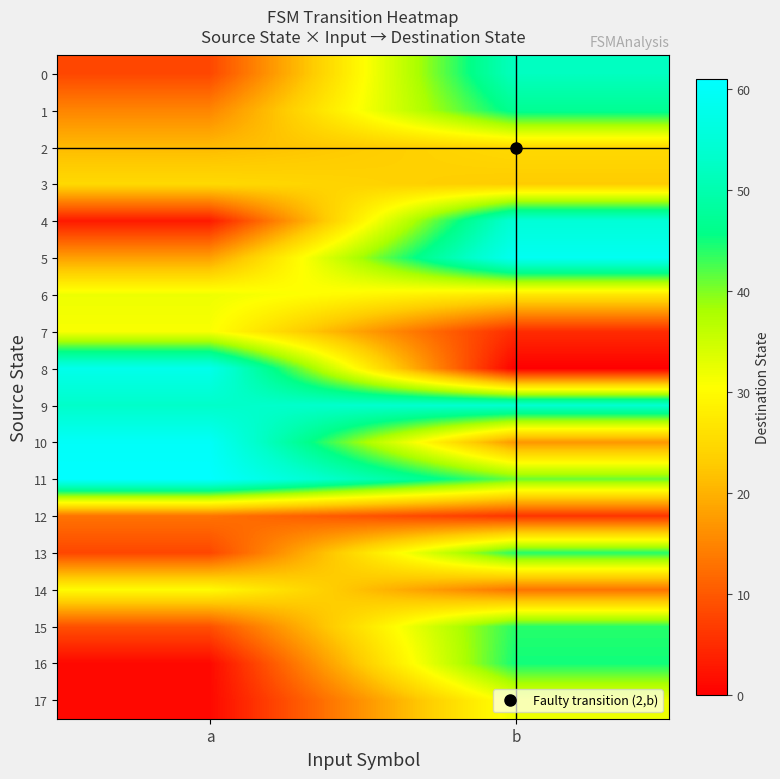

Rank the series at b from highest to lowest value.

row_5, row_4, row_9, row_0, row_1, row_16, row_13, row_15, row_11, row_17, row_6, row_2, row_3, row_10, row_14, row_12, row_7, row_8